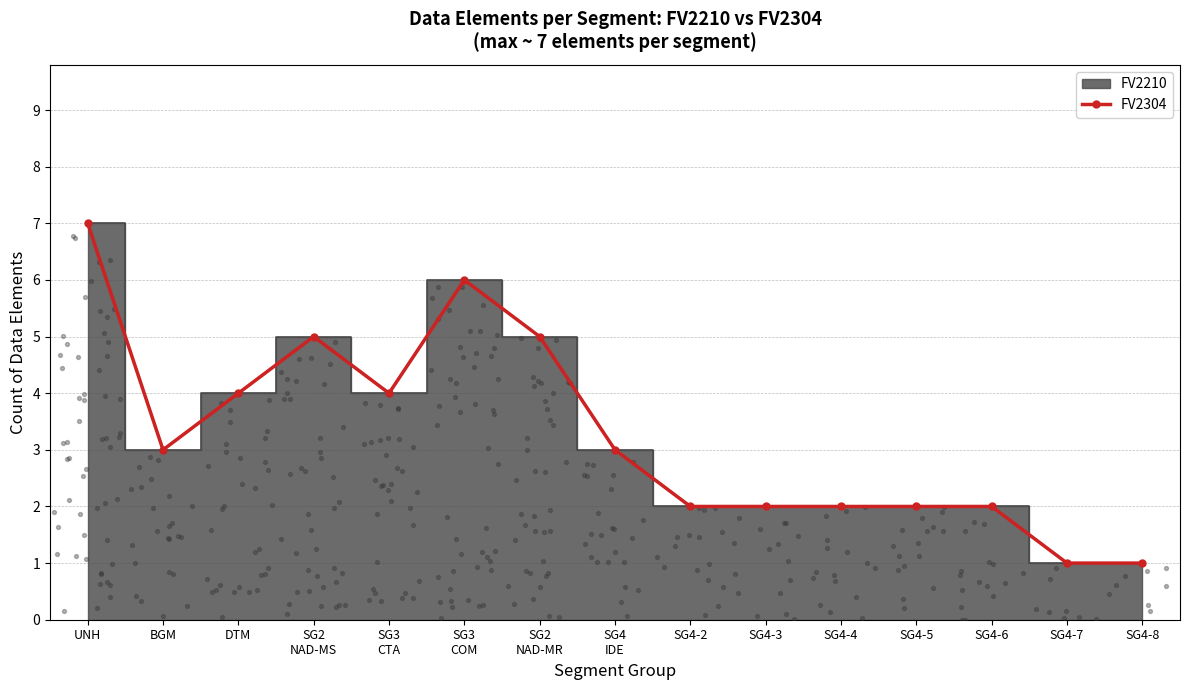

What is the ratio of the value at SG4-5 to the value at SG4-8?

2.0